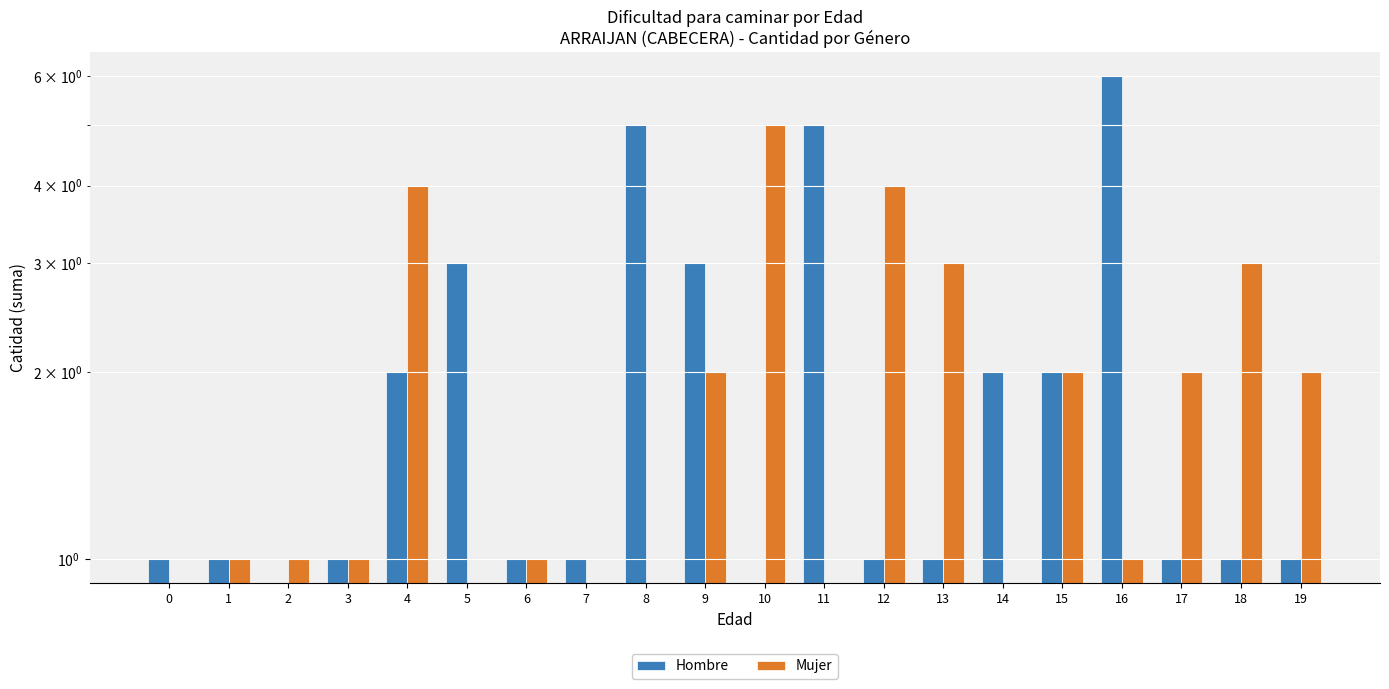

How many bars are there in each group?

2